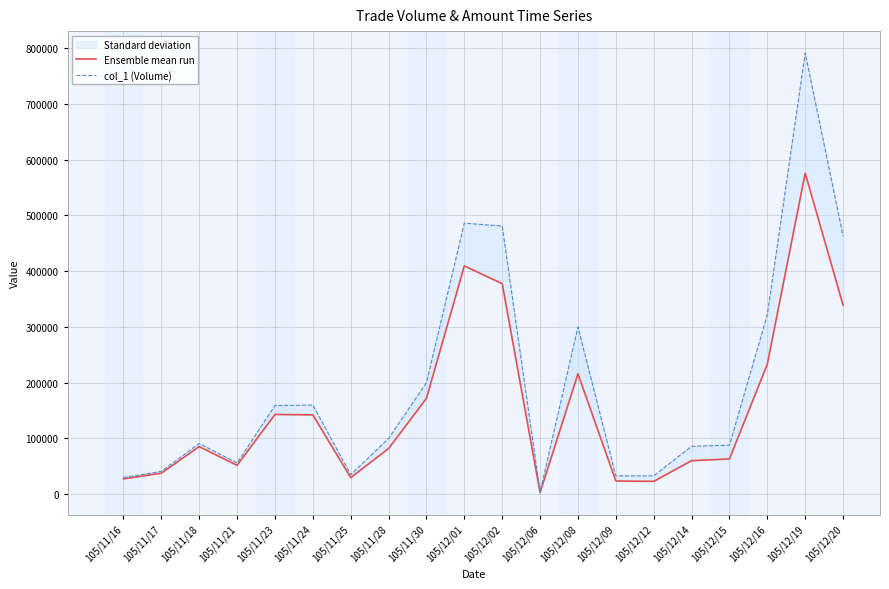

Which label corresponds to the largest value in the chart?

105/12/19